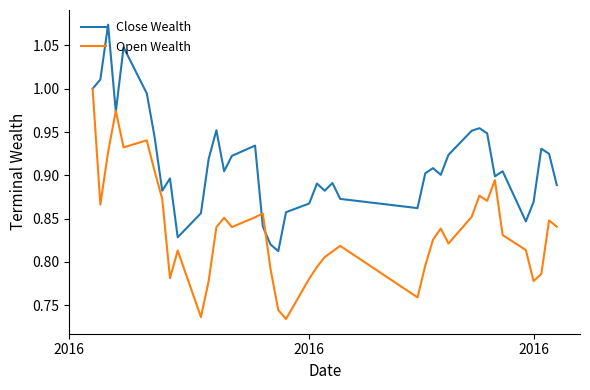

How many lines are shown in the chart?

2